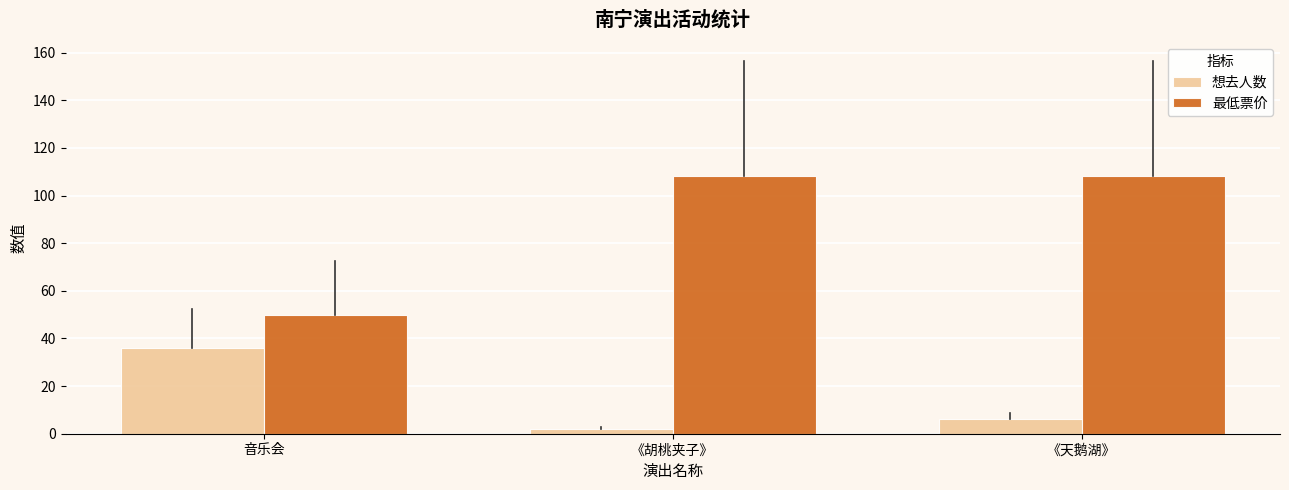

Rank the series at 《胡桃夹子》 from highest to lowest value.

最低票价, 想去人数